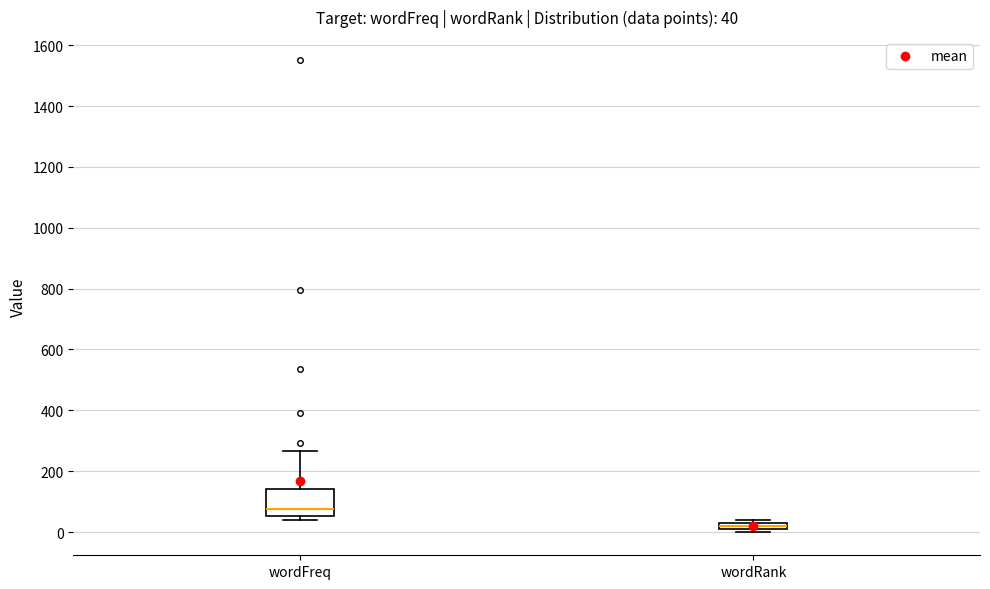

Which box has the highest median line?

wordFreq